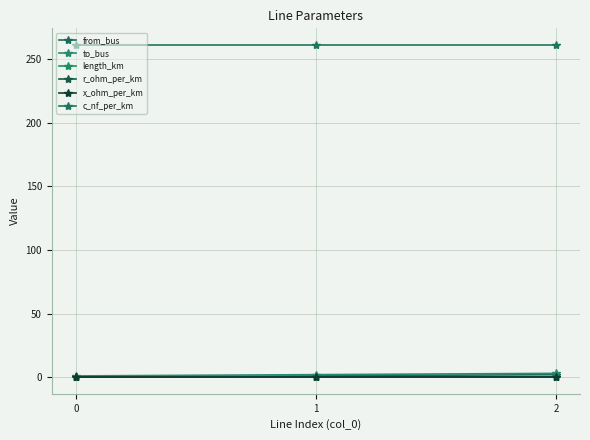

Rank the categories by from_bus value from lowest to highest.

0, 1, 2